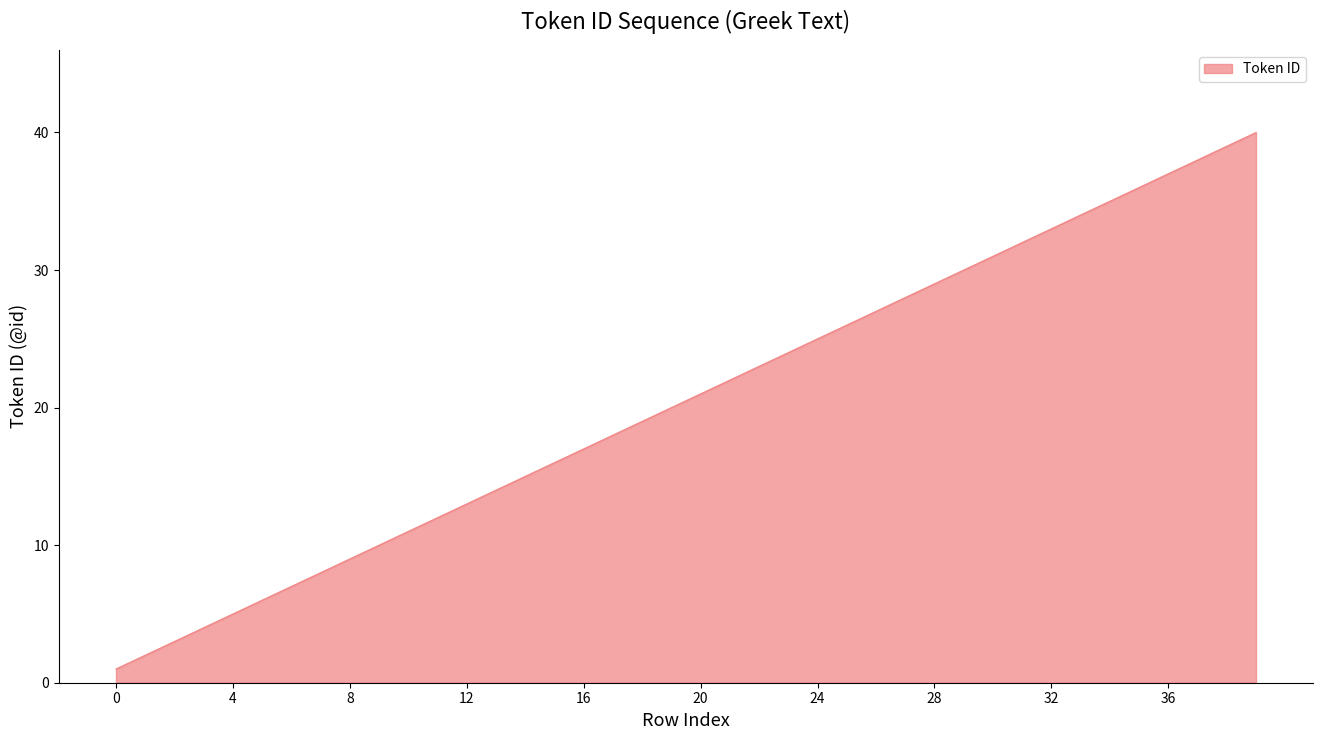

What is the difference between the maximum and minimum values?

39